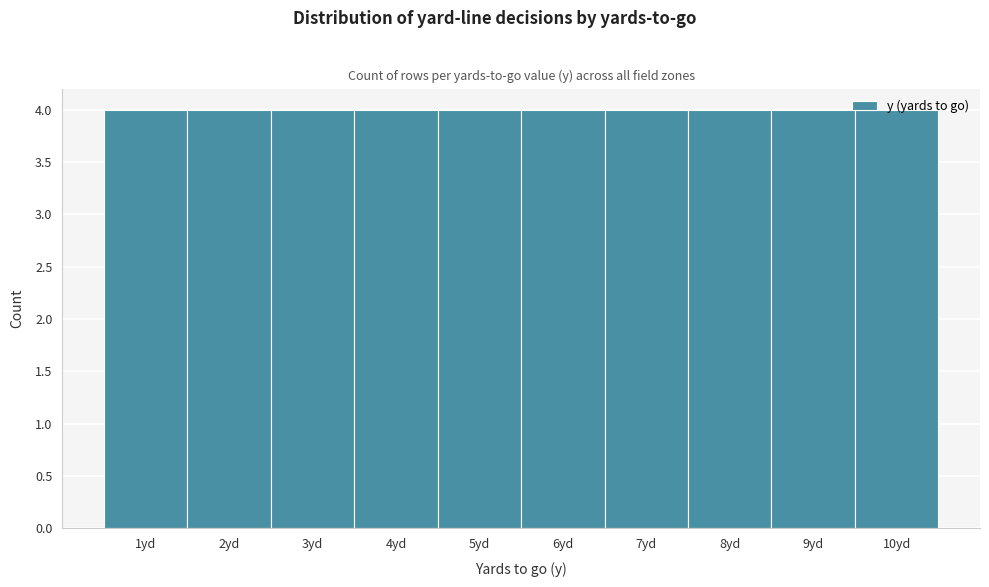

Reading left to right, transcribe this chart: for each bar, give the range it covers on the x-axis and its height. The values are not printed on the chart, so give them approximately, as read against the axis.

0.5 to 1.5: 4
1.5 to 2.5: 4
2.5 to 3.5: 4
3.5 to 4.5: 4
4.5 to 5.5: 4
5.5 to 6.5: 4
6.5 to 7.5: 4
7.5 to 8.5: 4
8.5 to 9.5: 4
9.5 to 10.5: 4